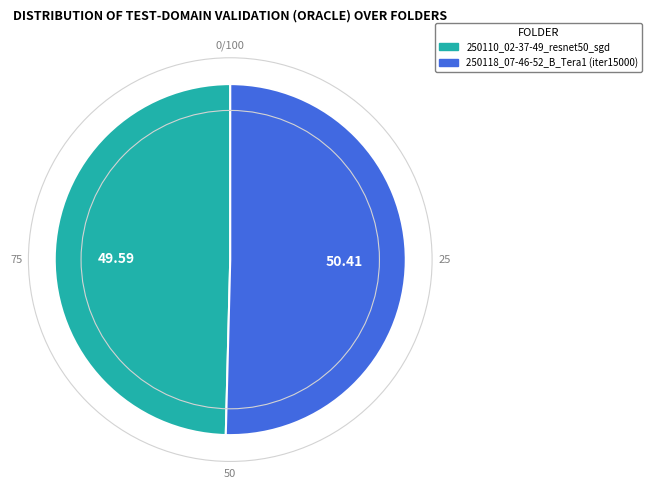

Rank the categories by value from highest to lowest.

250118_07-46-52_B_Tera1 (iter15000), 250110_02-37-49_resnet50_sgd